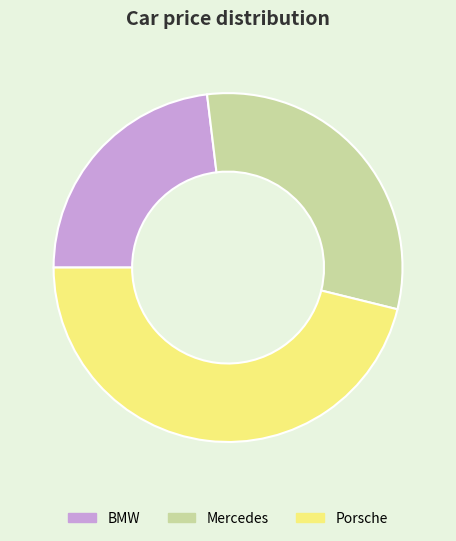

Does BMW account for over 50% of the chart?

No